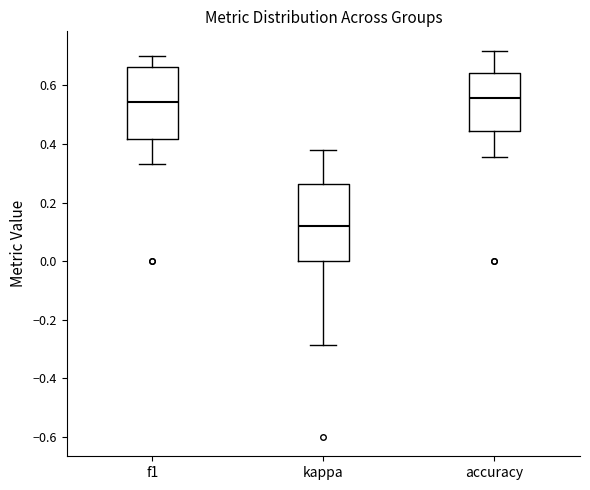

Reading left to right, read every box against the y-axis: the position of its median line, the range the box covers, and the ends of its whiskers. The values are not printed on the chart, so give them approximately, as read against the axis.

f1: median 0.54, box 0.42 to 0.66, whiskers 0.34 to 0.70
kappa: median 0.12, box 0.00 to 0.26, whiskers -0.28 to 0.38
accuracy: median 0.56, box 0.44 to 0.64, whiskers 0.36 to 0.72